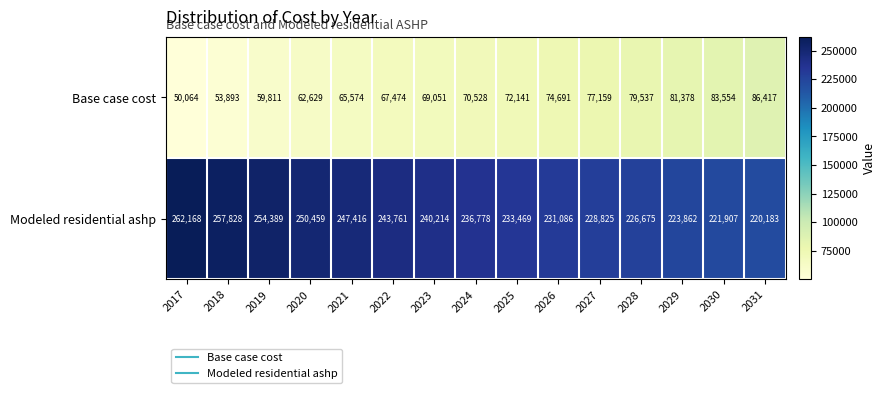

What is the maximum value shown in the chart?

262168